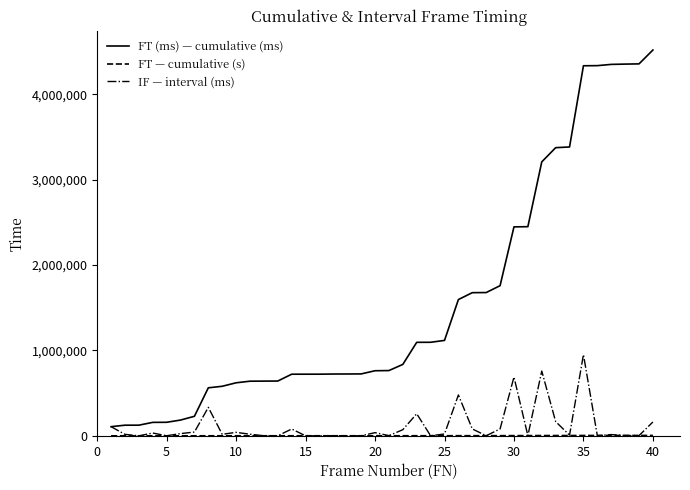

Count the number of categories in the chart.

40